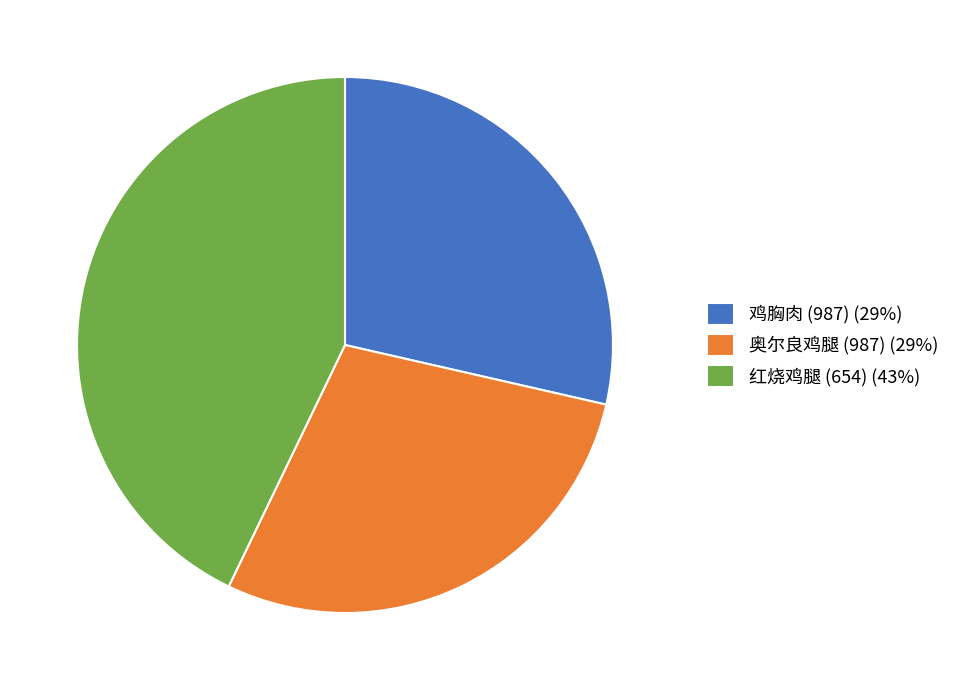

True or false: 奥尔良鸡腿 (987) (29%) accounts for 29% of the total.

True